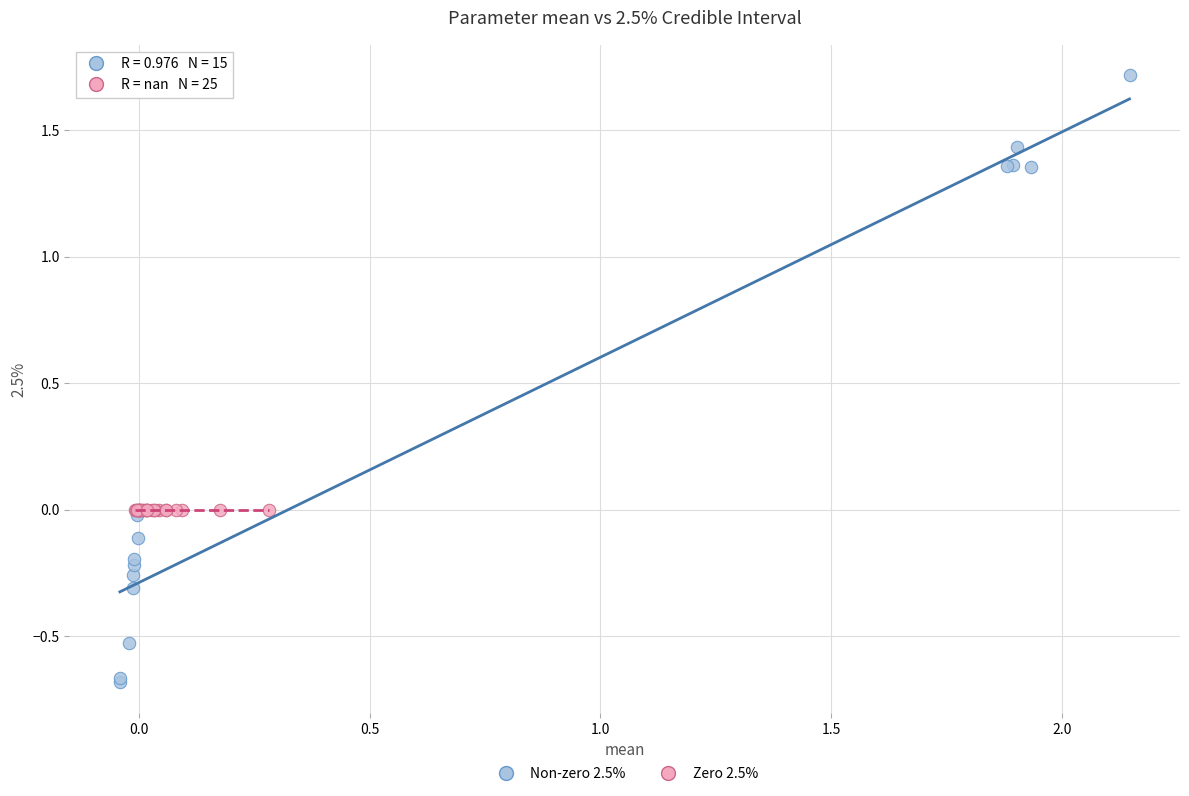

Which series reaches the maximum Y coordinate?

Non-zero 2.5%